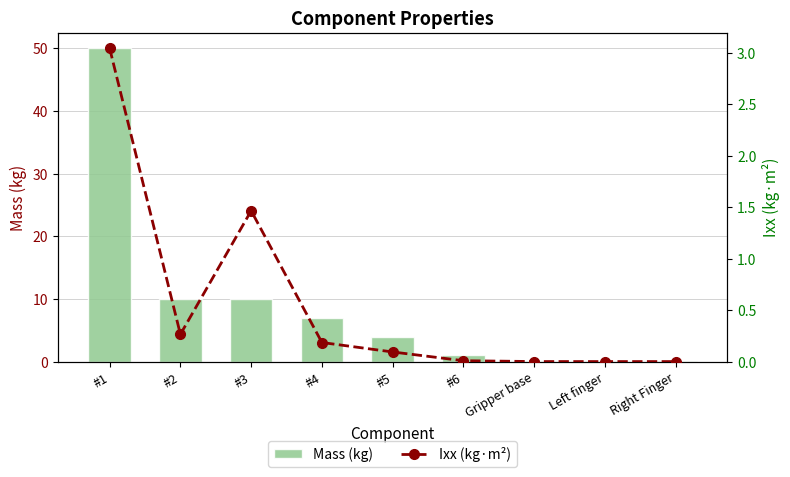

Count the number of data series in this chart.

2